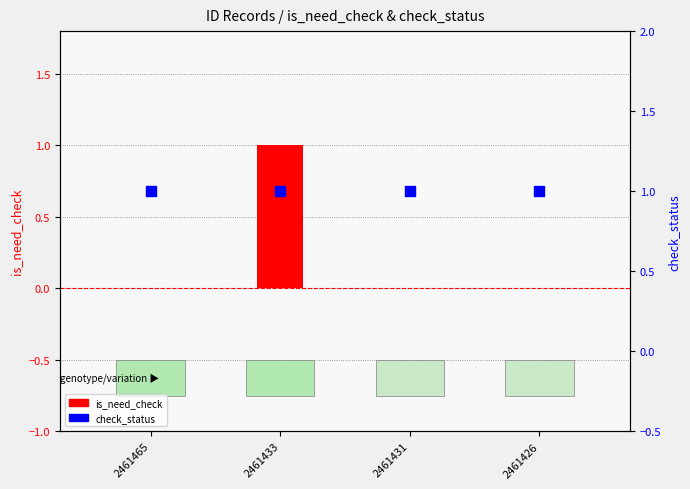

Which series contains the highest Y value?

is_need_check